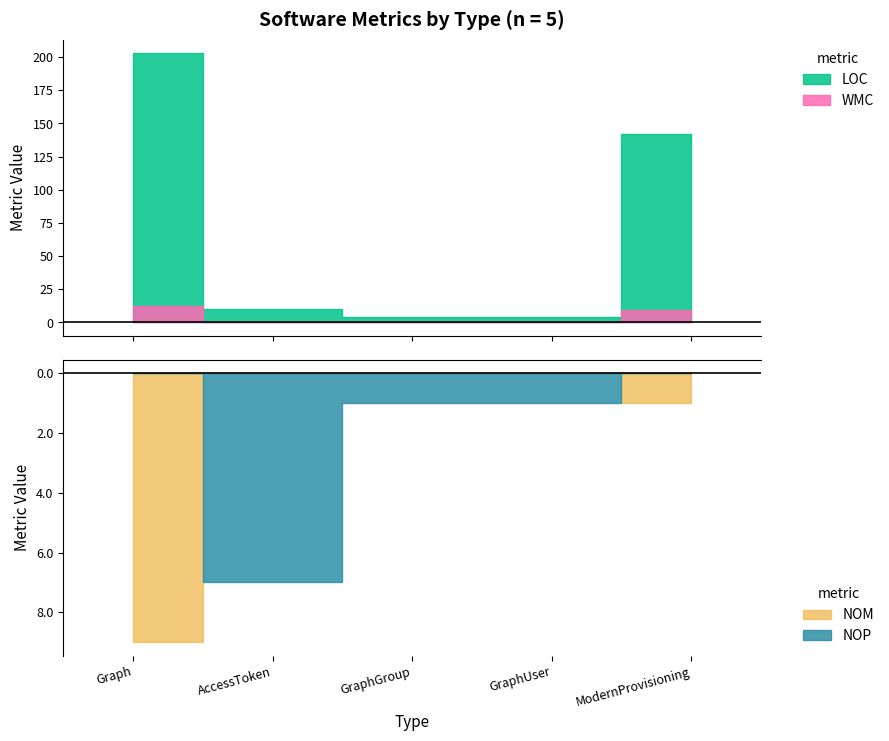

Is it true that NOPM equals 0 at AccessToken?

True